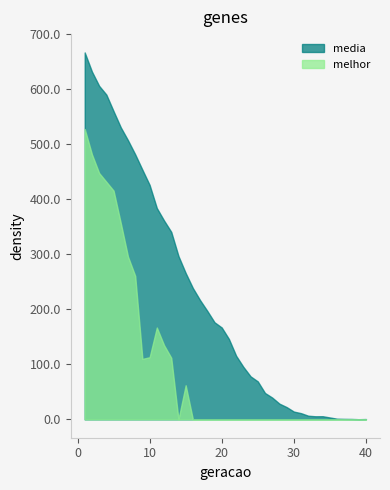

True or false: media has a value of 14.2 at 30.

True